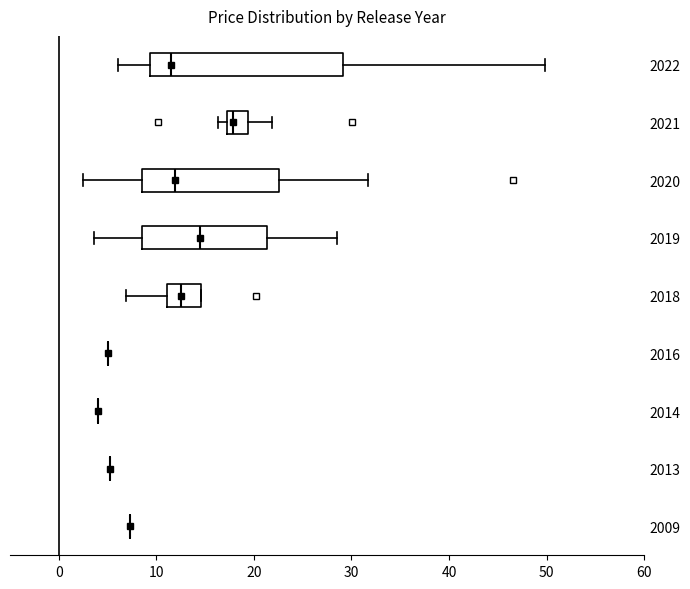

Which box is the widest, from its left edge to its right edge?

2022